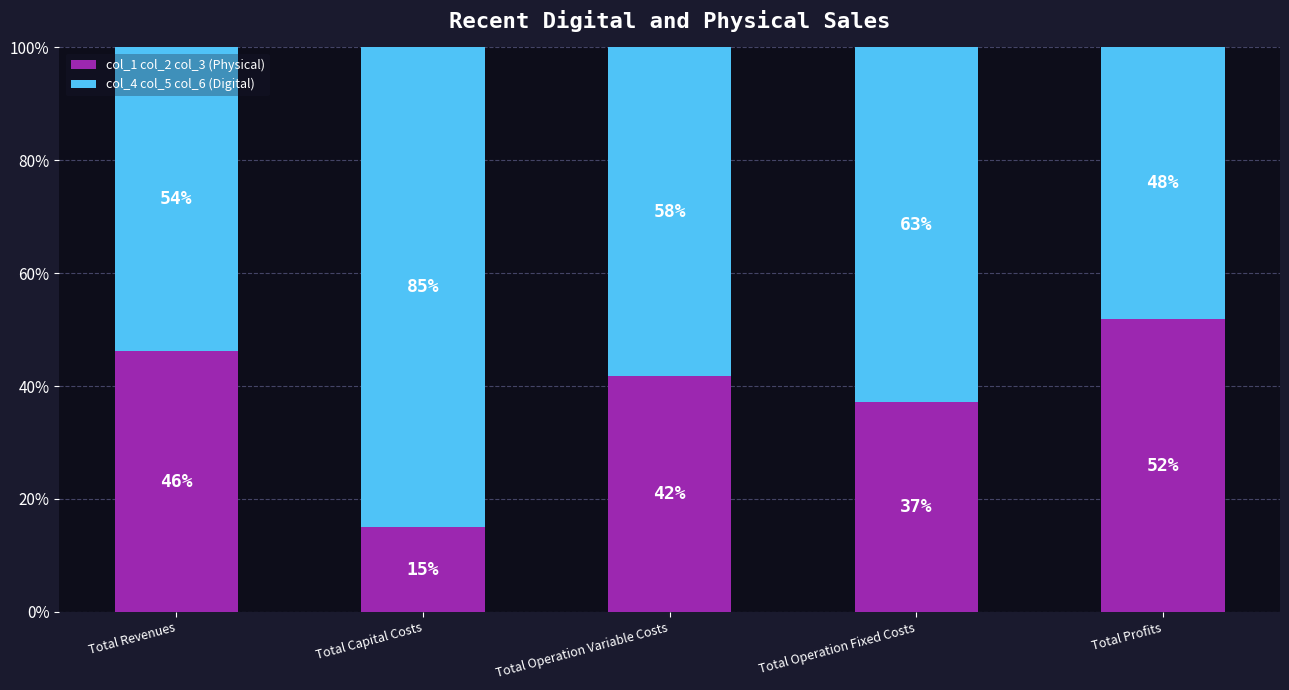

What is the total value across all series at Total Operation Variable Costs?

100.0